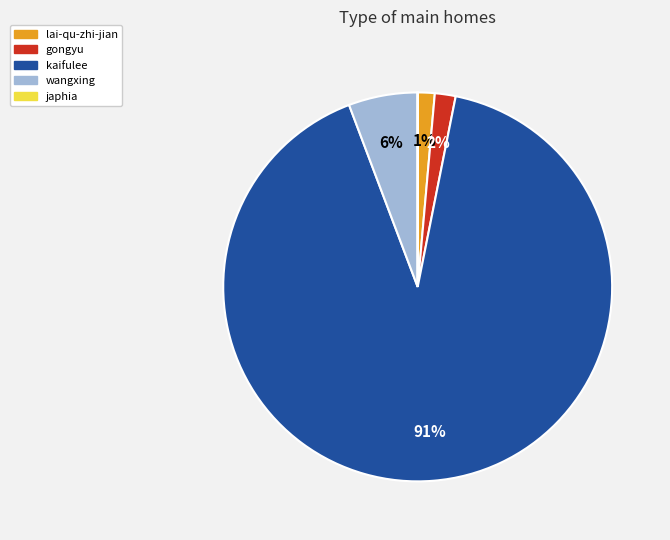

Is there a majority slice in this chart?

Yes